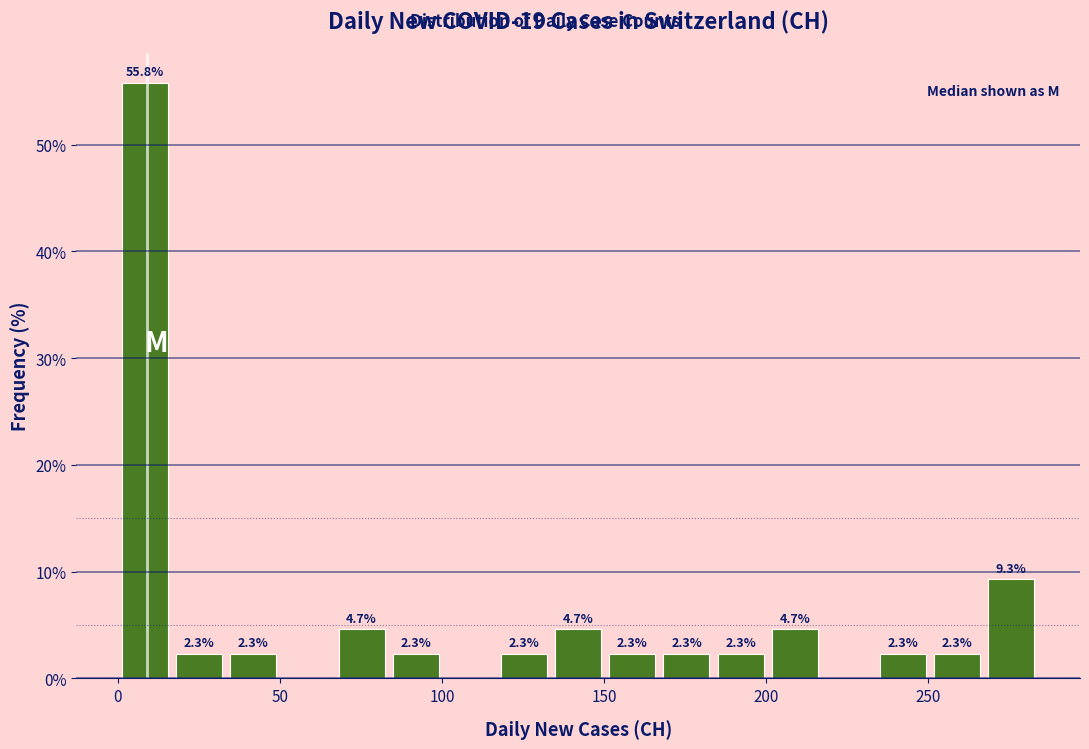

Read against the x-axis, roughly where is the centre of the tallest bar?

10